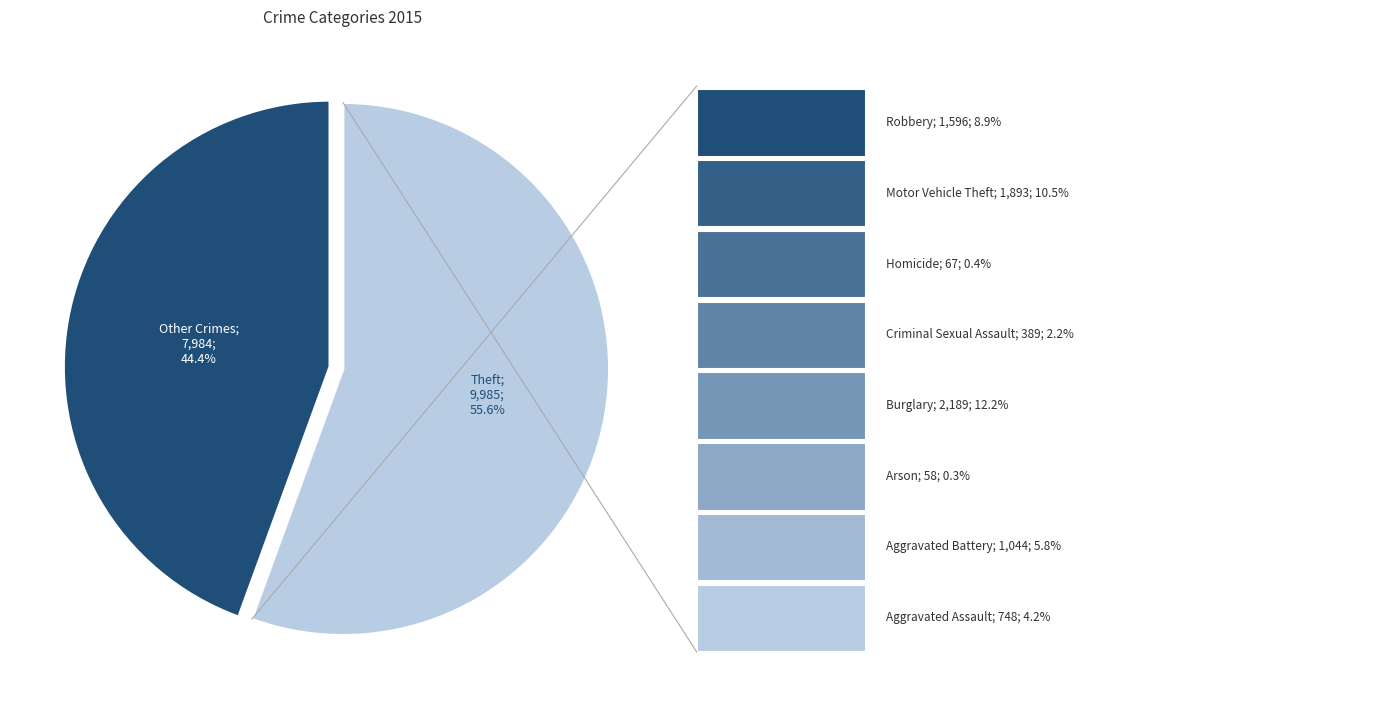

How many slices are in this pie chart?

2